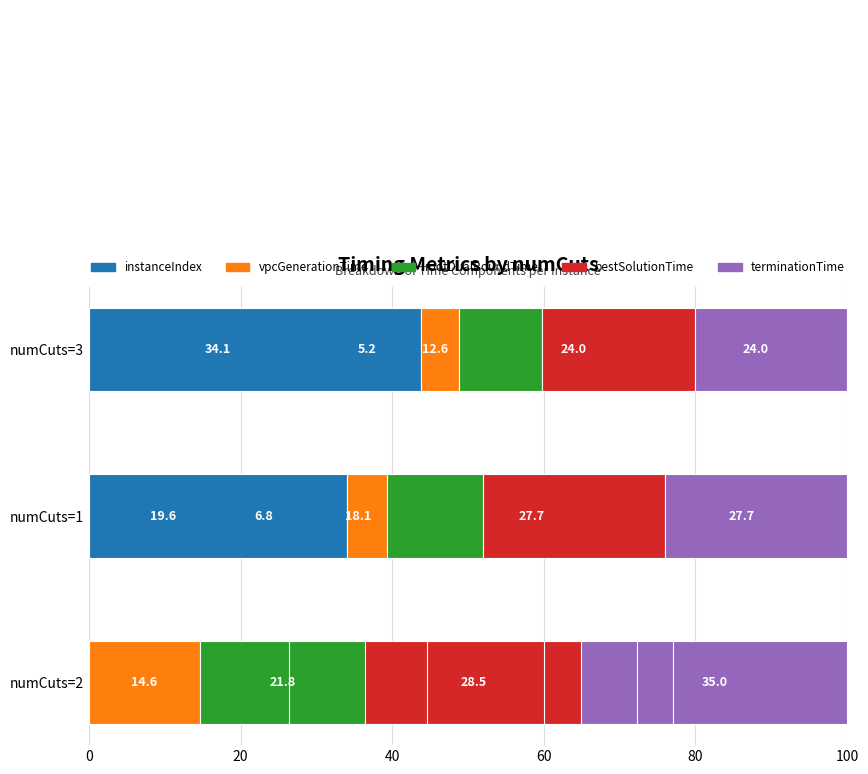

Which series changed the most between 20 and 80?

instanceIndex